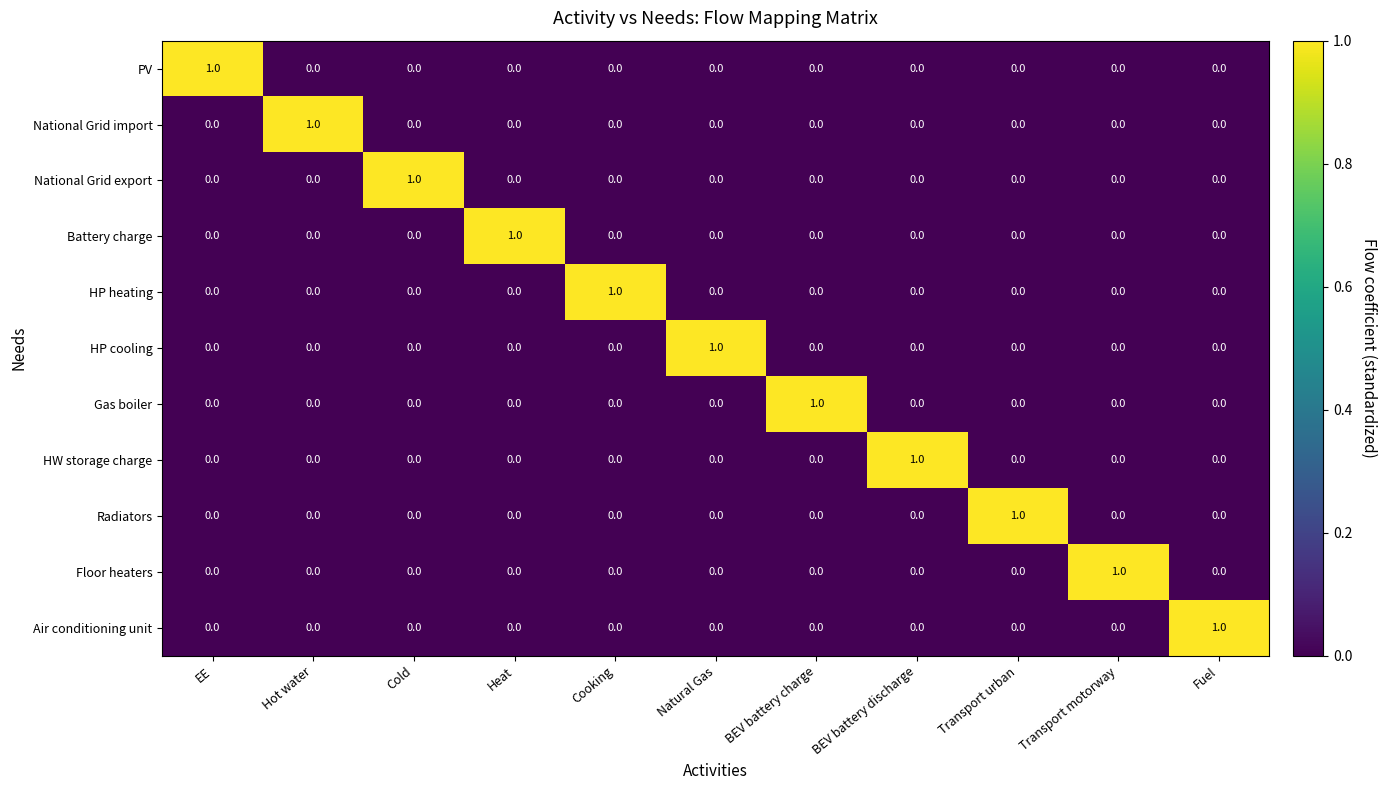

At how many categories does at least one series exceed 0?

11